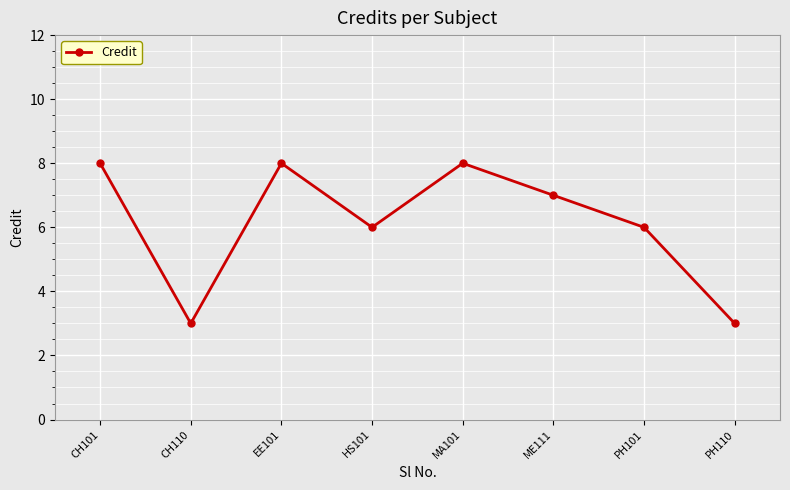

Reading right to left, list all the values displayed in this chart.

3	6	7	8	6	8	3	8